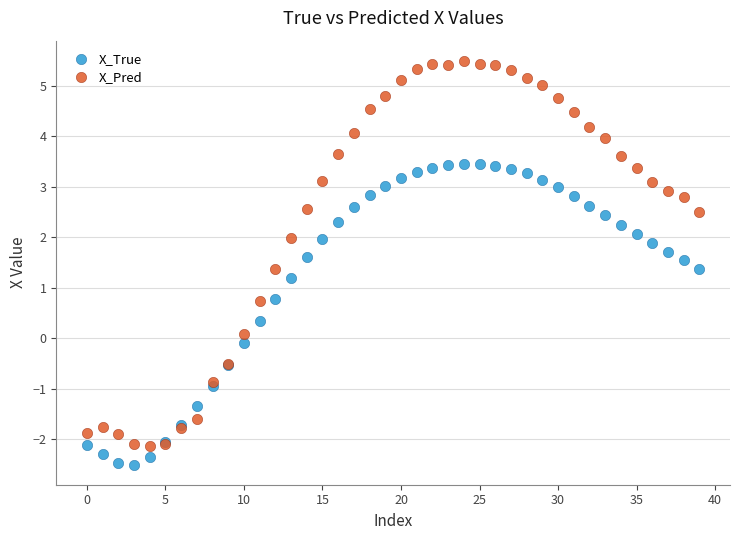

Which series contains the lowest Y value?

X_True